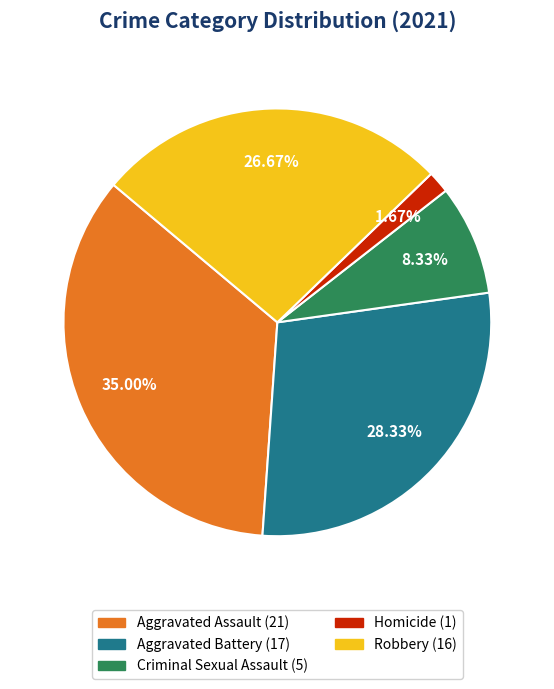

Which slice is the smallest?

Homicide